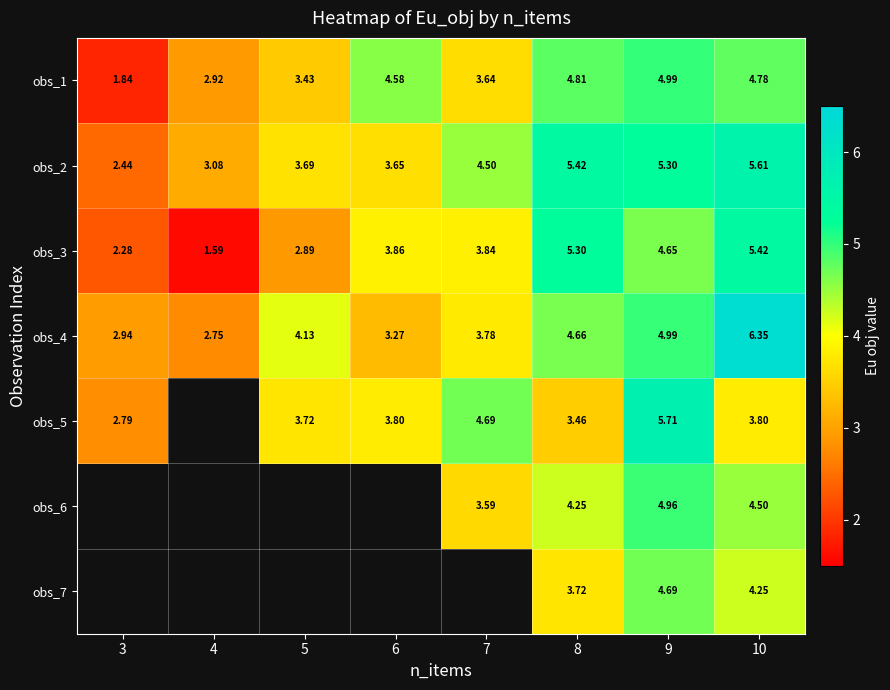

What is the sum of the obs_1 values at 8 and 5?

8.2